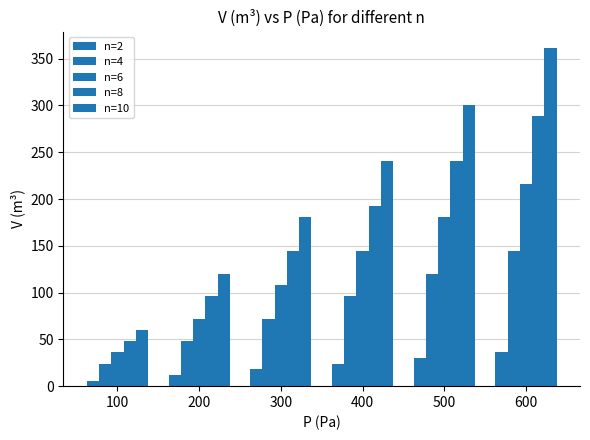

How many categories are shown in the chart?

6